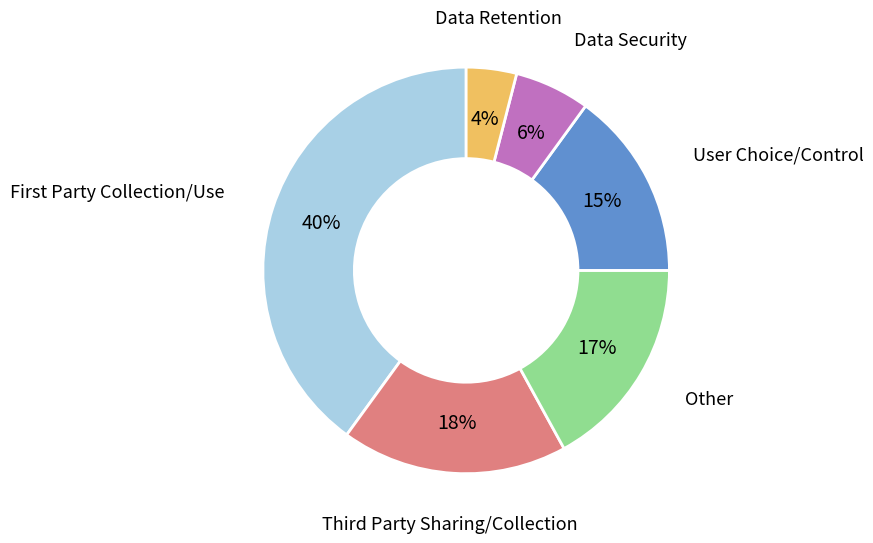

To the nearest percent, what is the difference between the largest and smallest slice percentages?

36%